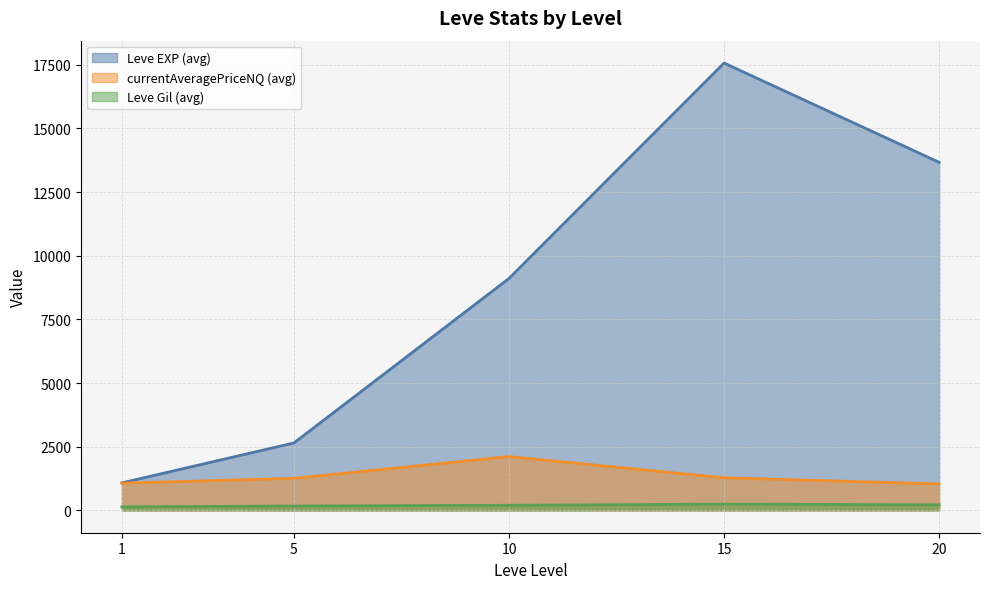

Which label corresponds to the smallest value in the chart?

1